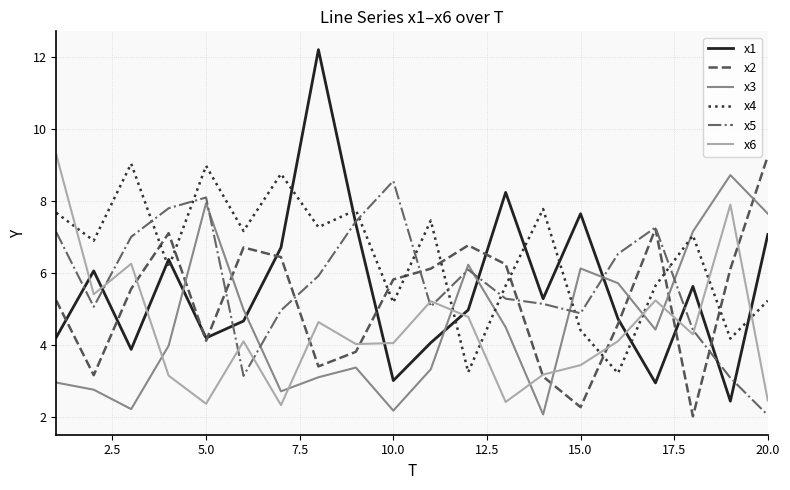

Which series has the widest spread of values?

x1